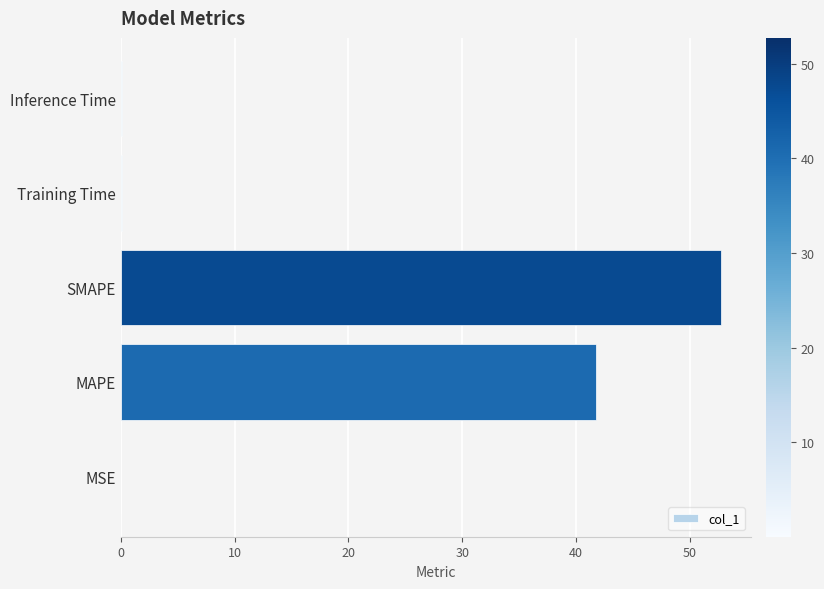

At which category does the chart reach its peak across all series?

SMAPE